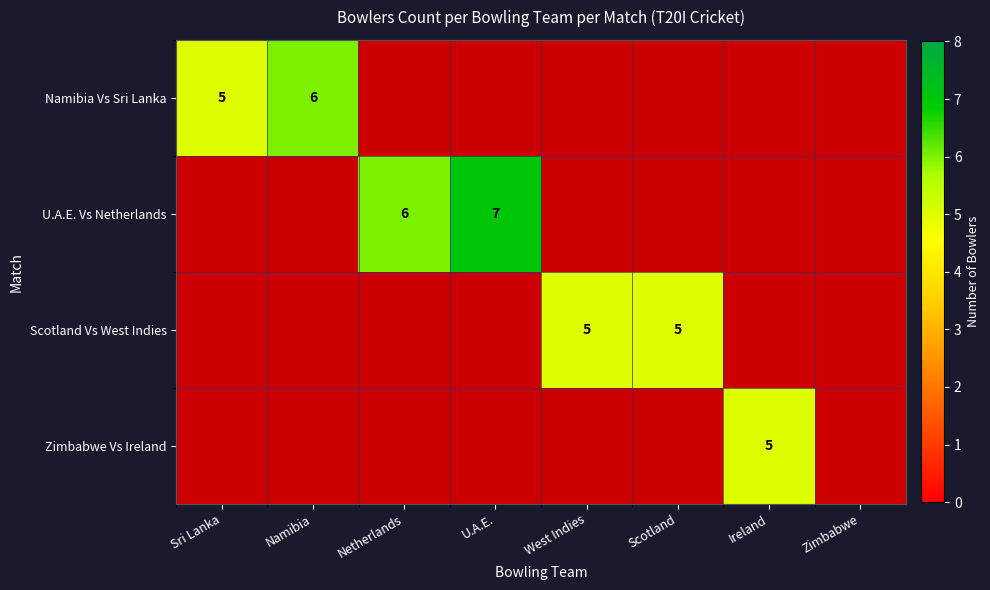

Is it true that Namibia Vs Sri Lanka equals 3 at Sri Lanka?

False